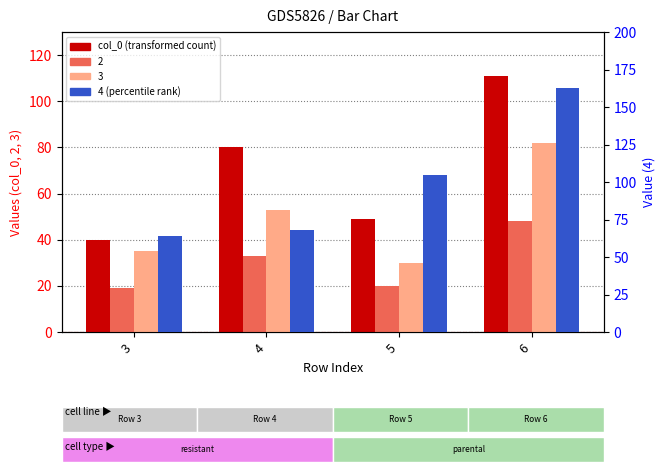

The value at 5 is 64. True or false?

False